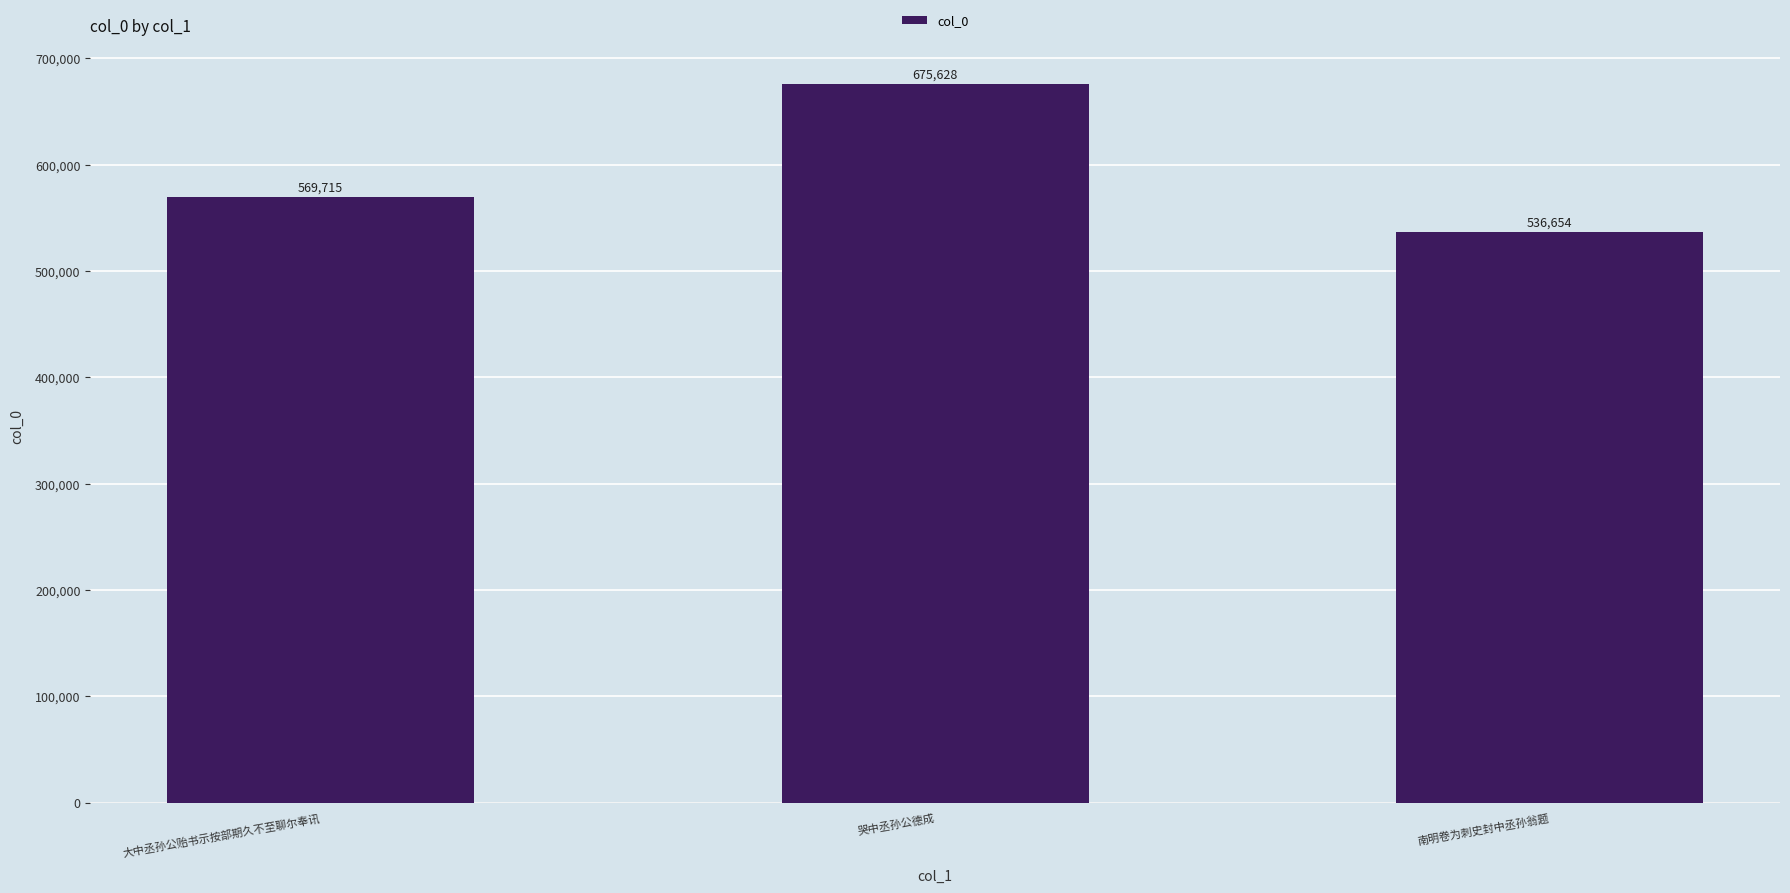

Reading right to left, extract all data points from this chart.

南明卷为刺史封中丞孙翁题=536654	哭中丞孙公德成=675628	大中丞孙公贻书示按部期久不至聊尔奉讯=569715